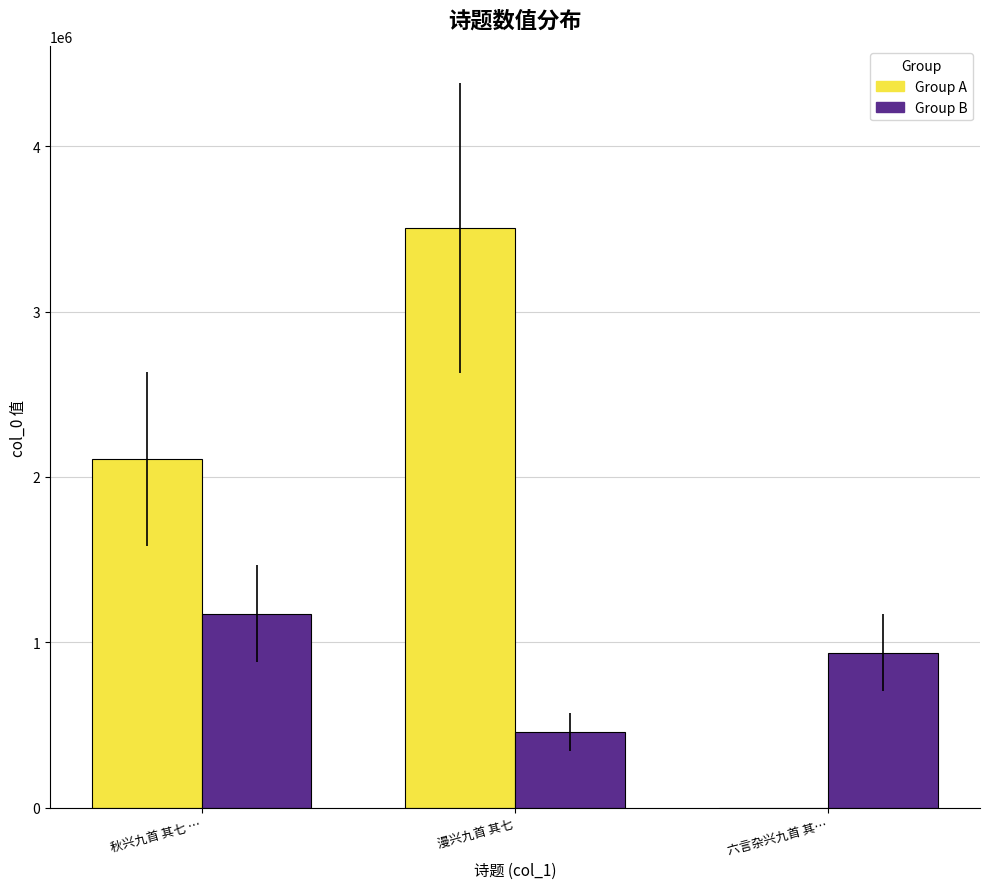

How many categories are shown in the chart?

3